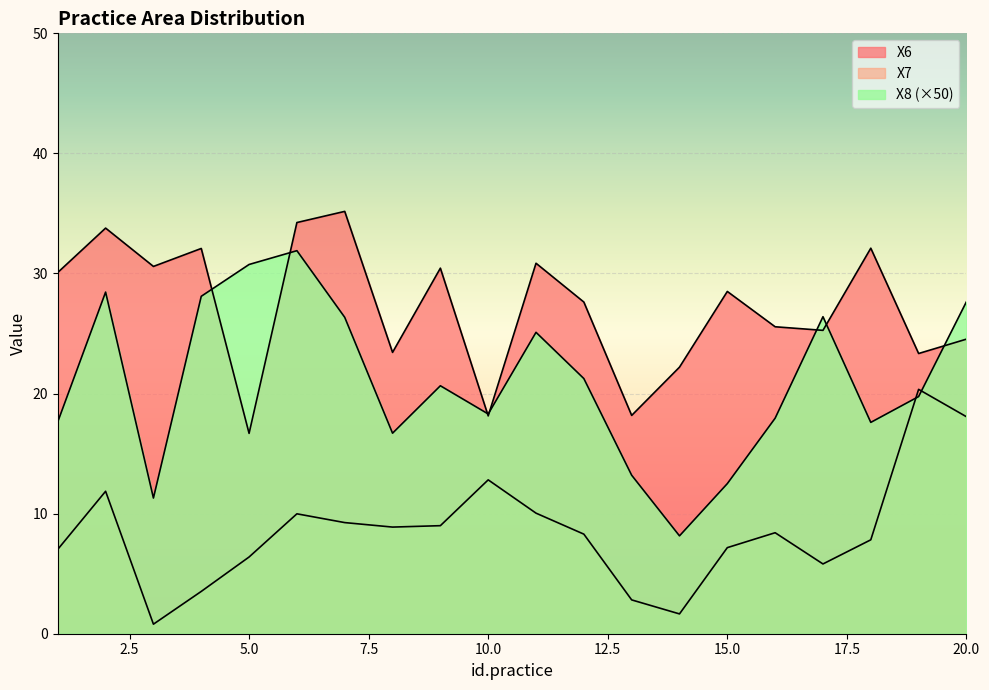

What is the difference between the second highest and second lowest values in the X8 series?

19.4